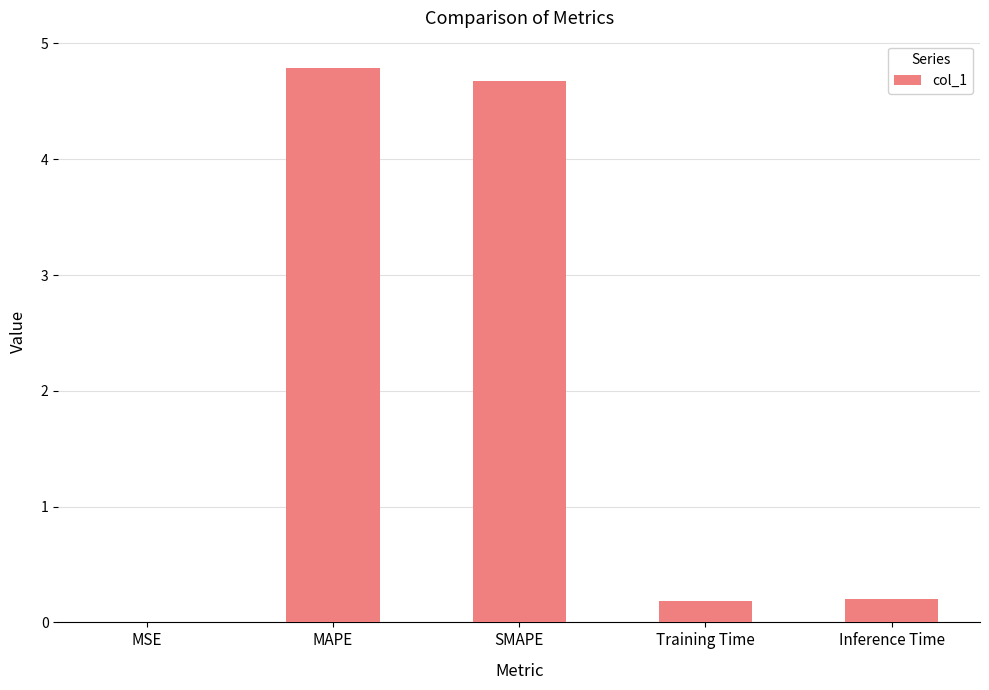

Between MAPE and SMAPE, which is larger?

MAPE